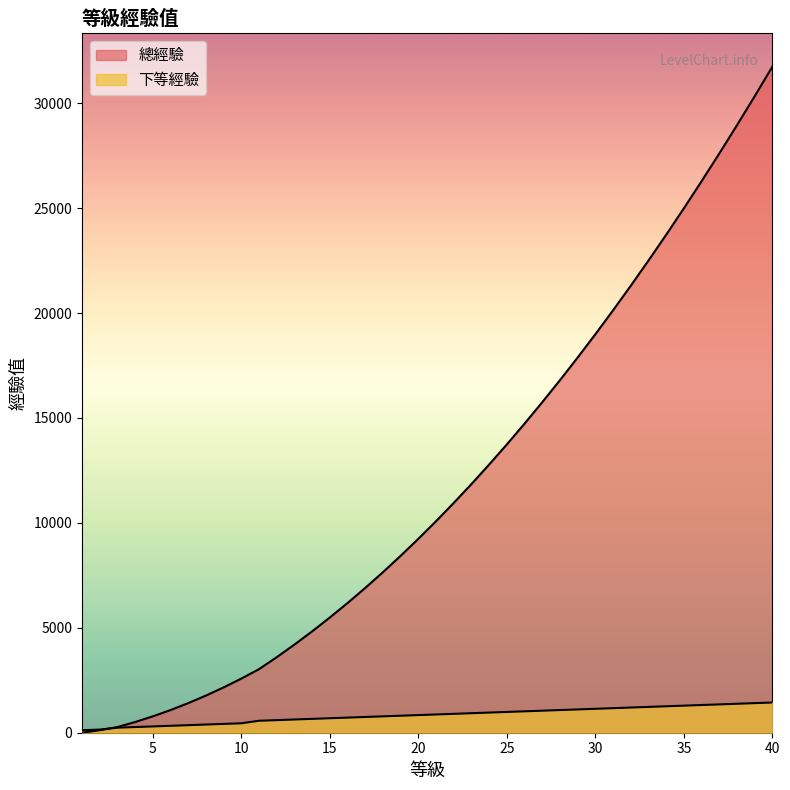

True or false: 總經驗 and 下等經驗 cross at least once.

True